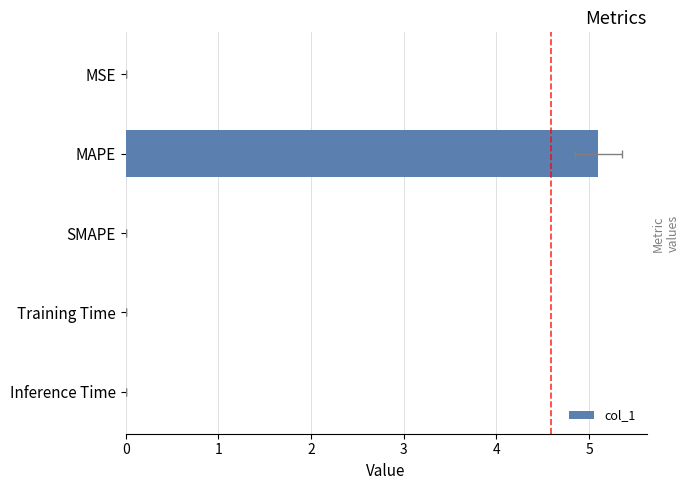

List the labels in order of value, largest first.

MAPE, Training Time, Inference Time, MSE, SMAPE